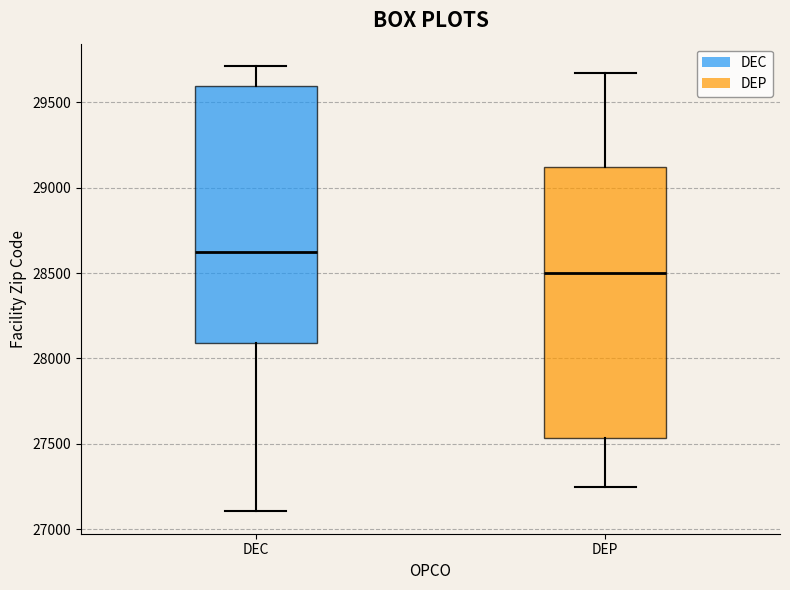

Reading left to right, read every box against the y-axis: the position of its median line, the range the box covers, and the ends of its whiskers. The values are not printed on the chart, so give them approximately, as read against the axis.

DEC: median 28600, box 28100 to 29600, whiskers 27100 to 29700
DEP: median 28500, box 27550 to 29100, whiskers 27250 to 29650